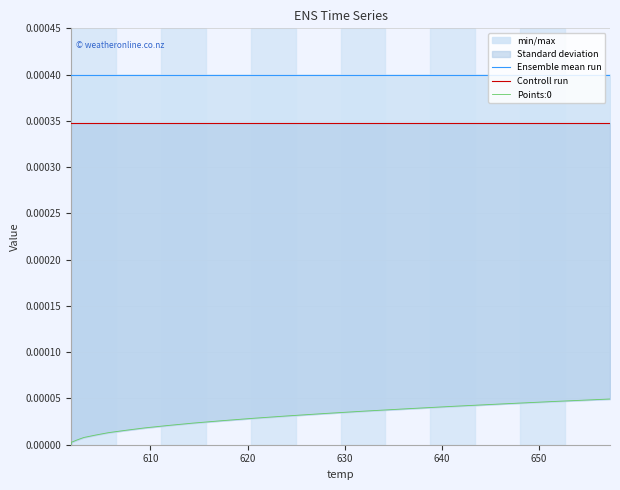

Which series has the largest range (max minus min)?

Points:0